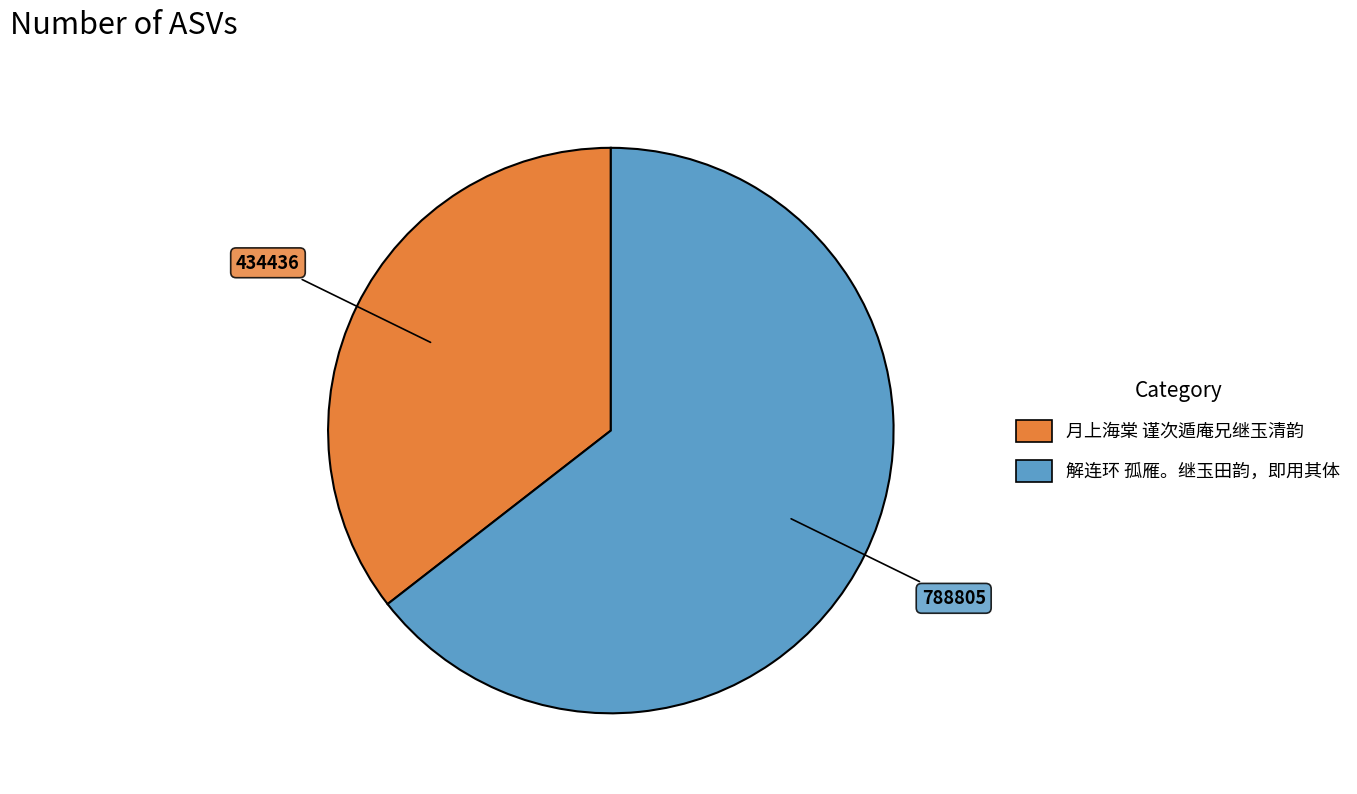

What is the ratio of the value at 解连环 孤雁。继玉田韵，即用其体 to the value at 月上海棠 谨次遁庵兄继玉清韵?

1.8